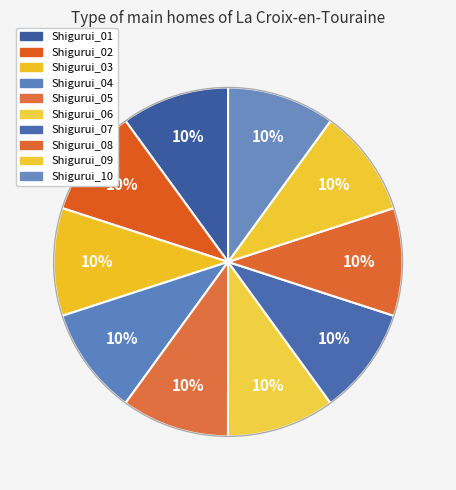

Combined, do Shigurui_06 and Shigurui_08 account for over 50%?

No